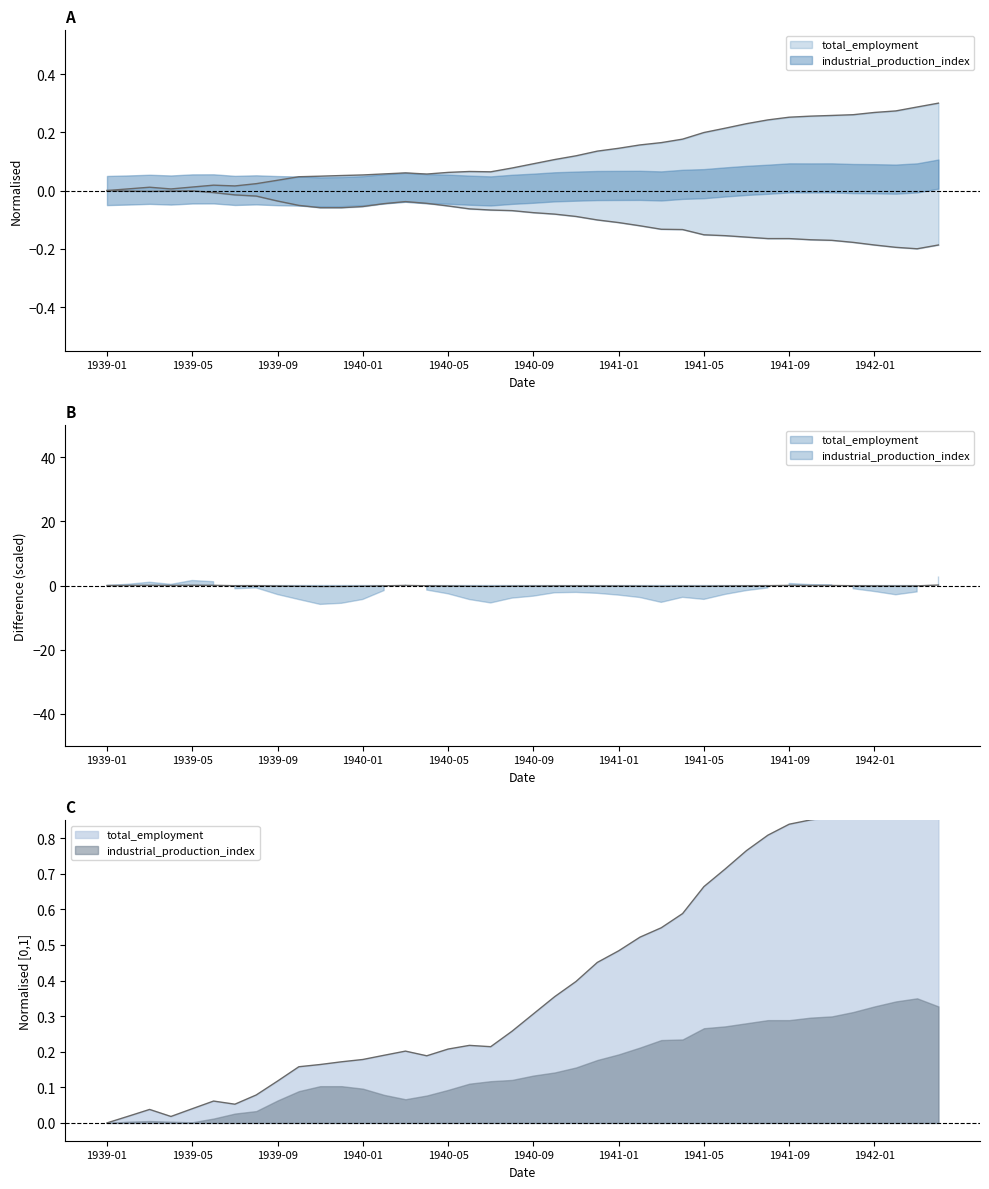

Between 1939-07 and 1939-09, which is larger?

1939-09